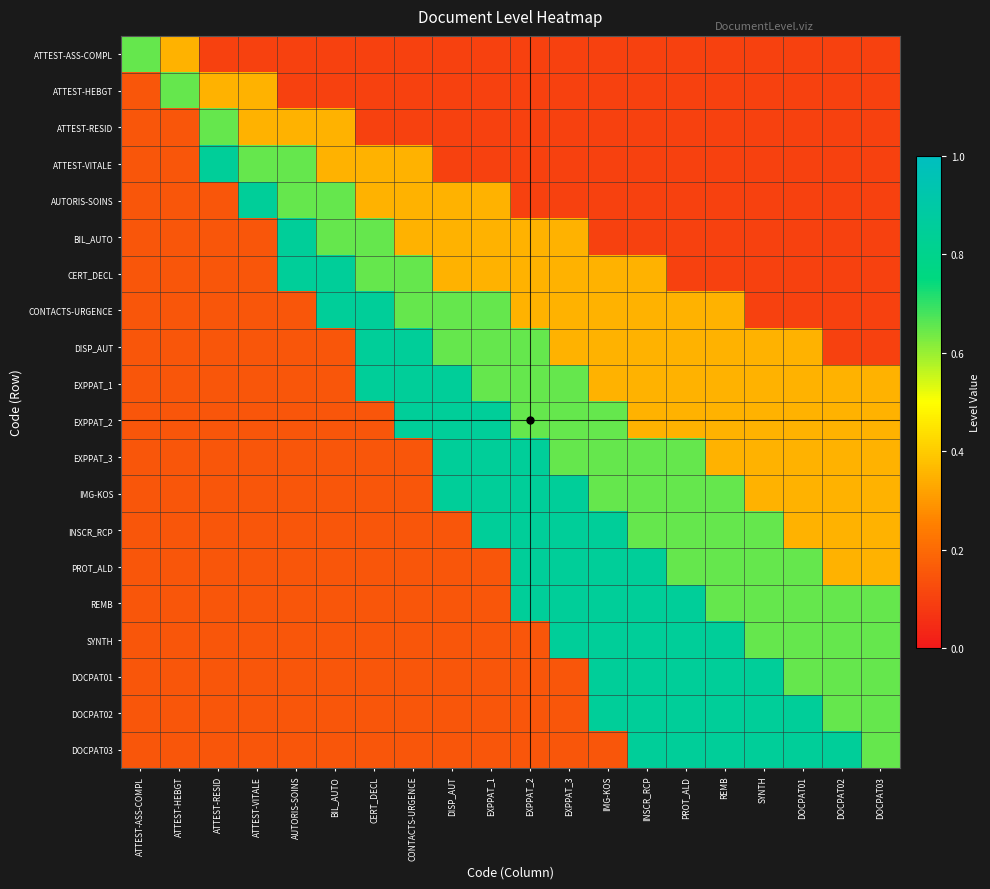

Reading right to left, what are all the values shown in this chart?

ATTEST-ASS-COMPL: DOCPAT03=0.1	DOCPAT02=0.1	DOCPAT01=0.1	SYNTH=0.1	REMB=0.1	PROT_ALD=0.1	INSCR_RCP=0.1	IMG-KOS=0.1	EXPPAT_3=0.1	EXPPAT_2=0.1	EXPPAT_1=0.1	DISP_AUT=0.1	CONTACTS-URGENCE=0.1	CERT_DECL=0.1	BIL_AUTO=0.1	AUTORIS-SOINS=0.1	ATTEST-VITALE=0.1	ATTEST-RESID=0.1	ATTEST-HEBGT=0.3	ATTEST-ASS-COMPL=0.7
ATTEST-HEBGT: DOCPAT03=0.1	DOCPAT02=0.1	DOCPAT01=0.1	SYNTH=0.1	REMB=0.1	PROT_ALD=0.1	INSCR_RCP=0.1	IMG-KOS=0.1	EXPPAT_3=0.1	EXPPAT_2=0.1	EXPPAT_1=0.1	DISP_AUT=0.1	CONTACTS-URGENCE=0.1	CERT_DECL=0.1	BIL_AUTO=0.1	AUTORIS-SOINS=0.1	ATTEST-VITALE=0.3	ATTEST-RESID=0.3	ATTEST-HEBGT=0.7	ATTEST-ASS-COMPL=0.1
ATTEST-RESID: DOCPAT03=0.1	DOCPAT02=0.1	DOCPAT01=0.1	SYNTH=0.1	REMB=0.1	PROT_ALD=0.1	INSCR_RCP=0.1	IMG-KOS=0.1	EXPPAT_3=0.1	EXPPAT_2=0.1	EXPPAT_1=0.1	DISP_AUT=0.1	CONTACTS-URGENCE=0.1	CERT_DECL=0.1	BIL_AUTO=0.3	AUTORIS-SOINS=0.3	ATTEST-VITALE=0.3	ATTEST-RESID=0.7	ATTEST-HEBGT=0.1	ATTEST-ASS-COMPL=0.1
ATTEST-VITALE: DOCPAT03=0.1	DOCPAT02=0.1	DOCPAT01=0.1	SYNTH=0.1	REMB=0.1	PROT_ALD=0.1	INSCR_RCP=0.1	IMG-KOS=0.1	EXPPAT_3=0.1	EXPPAT_2=0.1	EXPPAT_1=0.1	DISP_AUT=0.1	CONTACTS-URGENCE=0.3	CERT_DECL=0.3	BIL_AUTO=0.3	AUTORIS-SOINS=0.7	ATTEST-VITALE=0.7	ATTEST-RESID=0.8	ATTEST-HEBGT=0.1	ATTEST-ASS-COMPL=0.1
AUTORIS-SOINS: DOCPAT03=0.1	DOCPAT02=0.1	DOCPAT01=0.1	SYNTH=0.1	REMB=0.1	PROT_ALD=0.1	INSCR_RCP=0.1	IMG-KOS=0.1	EXPPAT_3=0.1	EXPPAT_2=0.1	EXPPAT_1=0.3	DISP_AUT=0.3	CONTACTS-URGENCE=0.3	CERT_DECL=0.3	BIL_AUTO=0.7	AUTORIS-SOINS=0.7	ATTEST-VITALE=0.8	ATTEST-RESID=0.1	ATTEST-HEBGT=0.1	ATTEST-ASS-COMPL=0.1
BIL_AUTO: DOCPAT03=0.1	DOCPAT02=0.1	DOCPAT01=0.1	SYNTH=0.1	REMB=0.1	PROT_ALD=0.1	INSCR_RCP=0.1	IMG-KOS=0.1	EXPPAT_3=0.3	EXPPAT_2=0.3	EXPPAT_1=0.3	DISP_AUT=0.3	CONTACTS-URGENCE=0.3	CERT_DECL=0.7	BIL_AUTO=0.7	AUTORIS-SOINS=0.8	ATTEST-VITALE=0.1	ATTEST-RESID=0.1	ATTEST-HEBGT=0.1	ATTEST-ASS-COMPL=0.1
CERT_DECL: DOCPAT03=0.1	DOCPAT02=0.1	DOCPAT01=0.1	SYNTH=0.1	REMB=0.1	PROT_ALD=0.1	INSCR_RCP=0.3	IMG-KOS=0.3	EXPPAT_3=0.3	EXPPAT_2=0.3	EXPPAT_1=0.3	DISP_AUT=0.3	CONTACTS-URGENCE=0.7	CERT_DECL=0.7	BIL_AUTO=0.8	AUTORIS-SOINS=0.8	ATTEST-VITALE=0.1	ATTEST-RESID=0.1	ATTEST-HEBGT=0.1	ATTEST-ASS-COMPL=0.1
CONTACTS-URGENCE: DOCPAT03=0.1	DOCPAT02=0.1	DOCPAT01=0.1	SYNTH=0.1	REMB=0.3	PROT_ALD=0.3	INSCR_RCP=0.3	IMG-KOS=0.3	EXPPAT_3=0.3	EXPPAT_2=0.3	EXPPAT_1=0.7	DISP_AUT=0.7	CONTACTS-URGENCE=0.7	CERT_DECL=0.8	BIL_AUTO=0.8	AUTORIS-SOINS=0.1	ATTEST-VITALE=0.1	ATTEST-RESID=0.1	ATTEST-HEBGT=0.1	ATTEST-ASS-COMPL=0.1
DISP_AUT: DOCPAT03=0.1	DOCPAT02=0.1	DOCPAT01=0.3	SYNTH=0.3	REMB=0.3	PROT_ALD=0.3	INSCR_RCP=0.3	IMG-KOS=0.3	EXPPAT_3=0.3	EXPPAT_2=0.7	EXPPAT_1=0.7	DISP_AUT=0.7	CONTACTS-URGENCE=0.8	CERT_DECL=0.8	BIL_AUTO=0.1	AUTORIS-SOINS=0.1	ATTEST-VITALE=0.1	ATTEST-RESID=0.1	ATTEST-HEBGT=0.1	ATTEST-ASS-COMPL=0.1
EXPPAT_1: DOCPAT03=0.3	DOCPAT02=0.3	DOCPAT01=0.3	SYNTH=0.3	REMB=0.3	PROT_ALD=0.3	INSCR_RCP=0.3	IMG-KOS=0.3	EXPPAT_3=0.7	EXPPAT_2=0.7	EXPPAT_1=0.7	DISP_AUT=0.8	CONTACTS-URGENCE=0.8	CERT_DECL=0.8	BIL_AUTO=0.1	AUTORIS-SOINS=0.1	ATTEST-VITALE=0.1	ATTEST-RESID=0.1	ATTEST-HEBGT=0.1	ATTEST-ASS-COMPL=0.1
EXPPAT_2: DOCPAT03=0.3	DOCPAT02=0.3	DOCPAT01=0.3	SYNTH=0.3	REMB=0.3	PROT_ALD=0.3	INSCR_RCP=0.3	IMG-KOS=0.7	EXPPAT_3=0.7	EXPPAT_2=0.7	EXPPAT_1=0.8	DISP_AUT=0.8	CONTACTS-URGENCE=0.8	CERT_DECL=0.1	BIL_AUTO=0.1	AUTORIS-SOINS=0.1	ATTEST-VITALE=0.1	ATTEST-RESID=0.1	ATTEST-HEBGT=0.1	ATTEST-ASS-COMPL=0.1
EXPPAT_3: DOCPAT03=0.3	DOCPAT02=0.3	DOCPAT01=0.3	SYNTH=0.3	REMB=0.3	PROT_ALD=0.7	INSCR_RCP=0.7	IMG-KOS=0.7	EXPPAT_3=0.7	EXPPAT_2=0.8	EXPPAT_1=0.8	DISP_AUT=0.8	CONTACTS-URGENCE=0.1	CERT_DECL=0.1	BIL_AUTO=0.1	AUTORIS-SOINS=0.1	ATTEST-VITALE=0.1	ATTEST-RESID=0.1	ATTEST-HEBGT=0.1	ATTEST-ASS-COMPL=0.1
IMG-KOS: DOCPAT03=0.3	DOCPAT02=0.3	DOCPAT01=0.3	SYNTH=0.3	REMB=0.7	PROT_ALD=0.7	INSCR_RCP=0.7	IMG-KOS=0.7	EXPPAT_3=0.8	EXPPAT_2=0.8	EXPPAT_1=0.8	DISP_AUT=0.8	CONTACTS-URGENCE=0.1	CERT_DECL=0.1	BIL_AUTO=0.1	AUTORIS-SOINS=0.1	ATTEST-VITALE=0.1	ATTEST-RESID=0.1	ATTEST-HEBGT=0.1	ATTEST-ASS-COMPL=0.1
INSCR_RCP: DOCPAT03=0.3	DOCPAT02=0.3	DOCPAT01=0.3	SYNTH=0.7	REMB=0.7	PROT_ALD=0.7	INSCR_RCP=0.7	IMG-KOS=0.8	EXPPAT_3=0.8	EXPPAT_2=0.8	EXPPAT_1=0.8	DISP_AUT=0.1	CONTACTS-URGENCE=0.1	CERT_DECL=0.1	BIL_AUTO=0.1	AUTORIS-SOINS=0.1	ATTEST-VITALE=0.1	ATTEST-RESID=0.1	ATTEST-HEBGT=0.1	ATTEST-ASS-COMPL=0.1
PROT_ALD: DOCPAT03=0.3	DOCPAT02=0.3	DOCPAT01=0.7	SYNTH=0.7	REMB=0.7	PROT_ALD=0.7	INSCR_RCP=0.8	IMG-KOS=0.8	EXPPAT_3=0.8	EXPPAT_2=0.8	EXPPAT_1=0.1	DISP_AUT=0.1	CONTACTS-URGENCE=0.1	CERT_DECL=0.1	BIL_AUTO=0.1	AUTORIS-SOINS=0.1	ATTEST-VITALE=0.1	ATTEST-RESID=0.1	ATTEST-HEBGT=0.1	ATTEST-ASS-COMPL=0.1
REMB: DOCPAT03=0.7	DOCPAT02=0.7	DOCPAT01=0.7	SYNTH=0.7	REMB=0.7	PROT_ALD=0.8	INSCR_RCP=0.8	IMG-KOS=0.8	EXPPAT_3=0.8	EXPPAT_2=0.8	EXPPAT_1=0.1	DISP_AUT=0.1	CONTACTS-URGENCE=0.1	CERT_DECL=0.1	BIL_AUTO=0.1	AUTORIS-SOINS=0.1	ATTEST-VITALE=0.1	ATTEST-RESID=0.1	ATTEST-HEBGT=0.1	ATTEST-ASS-COMPL=0.1
SYNTH: DOCPAT03=0.7	DOCPAT02=0.7	DOCPAT01=0.7	SYNTH=0.7	REMB=0.8	PROT_ALD=0.8	INSCR_RCP=0.8	IMG-KOS=0.8	EXPPAT_3=0.8	EXPPAT_2=0.1	EXPPAT_1=0.1	DISP_AUT=0.1	CONTACTS-URGENCE=0.1	CERT_DECL=0.1	BIL_AUTO=0.1	AUTORIS-SOINS=0.1	ATTEST-VITALE=0.1	ATTEST-RESID=0.1	ATTEST-HEBGT=0.1	ATTEST-ASS-COMPL=0.1
DOCPAT01: DOCPAT03=0.7	DOCPAT02=0.7	DOCPAT01=0.7	SYNTH=0.8	REMB=0.8	PROT_ALD=0.8	INSCR_RCP=0.8	IMG-KOS=0.8	EXPPAT_3=0.1	EXPPAT_2=0.1	EXPPAT_1=0.1	DISP_AUT=0.1	CONTACTS-URGENCE=0.1	CERT_DECL=0.1	BIL_AUTO=0.1	AUTORIS-SOINS=0.1	ATTEST-VITALE=0.1	ATTEST-RESID=0.1	ATTEST-HEBGT=0.1	ATTEST-ASS-COMPL=0.1
DOCPAT02: DOCPAT03=0.7	DOCPAT02=0.7	DOCPAT01=0.8	SYNTH=0.8	REMB=0.8	PROT_ALD=0.8	INSCR_RCP=0.8	IMG-KOS=0.8	EXPPAT_3=0.1	EXPPAT_2=0.1	EXPPAT_1=0.1	DISP_AUT=0.1	CONTACTS-URGENCE=0.1	CERT_DECL=0.1	BIL_AUTO=0.1	AUTORIS-SOINS=0.1	ATTEST-VITALE=0.1	ATTEST-RESID=0.1	ATTEST-HEBGT=0.1	ATTEST-ASS-COMPL=0.1
DOCPAT03: DOCPAT03=0.7	DOCPAT02=0.8	DOCPAT01=0.8	SYNTH=0.8	REMB=0.8	PROT_ALD=0.8	INSCR_RCP=0.8	IMG-KOS=0.1	EXPPAT_3=0.1	EXPPAT_2=0.1	EXPPAT_1=0.1	DISP_AUT=0.1	CONTACTS-URGENCE=0.1	CERT_DECL=0.1	BIL_AUTO=0.1	AUTORIS-SOINS=0.1	ATTEST-VITALE=0.1	ATTEST-RESID=0.1	ATTEST-HEBGT=0.1	ATTEST-ASS-COMPL=0.1